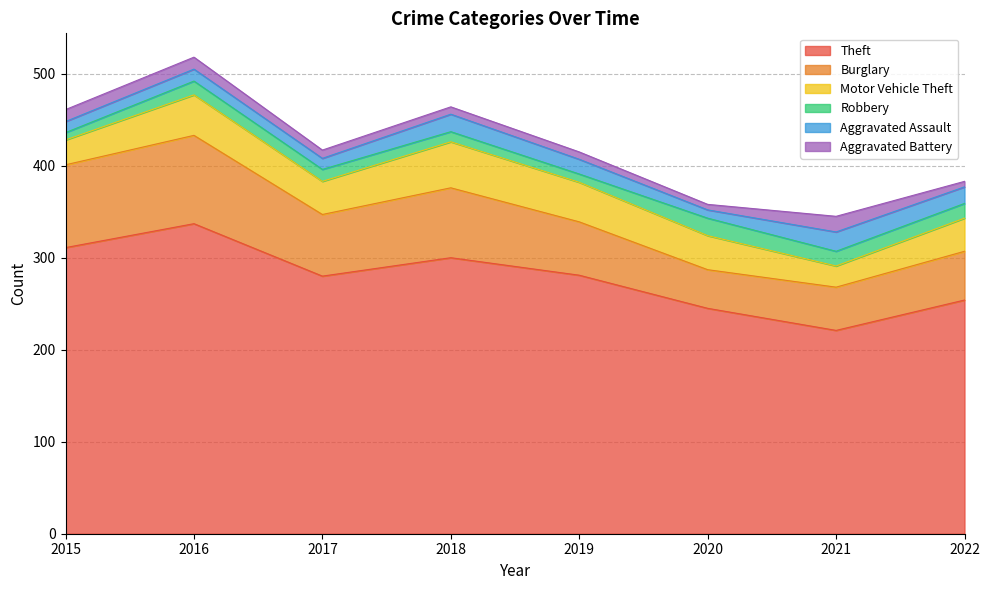

What is the lowest value of the Theft series?

221